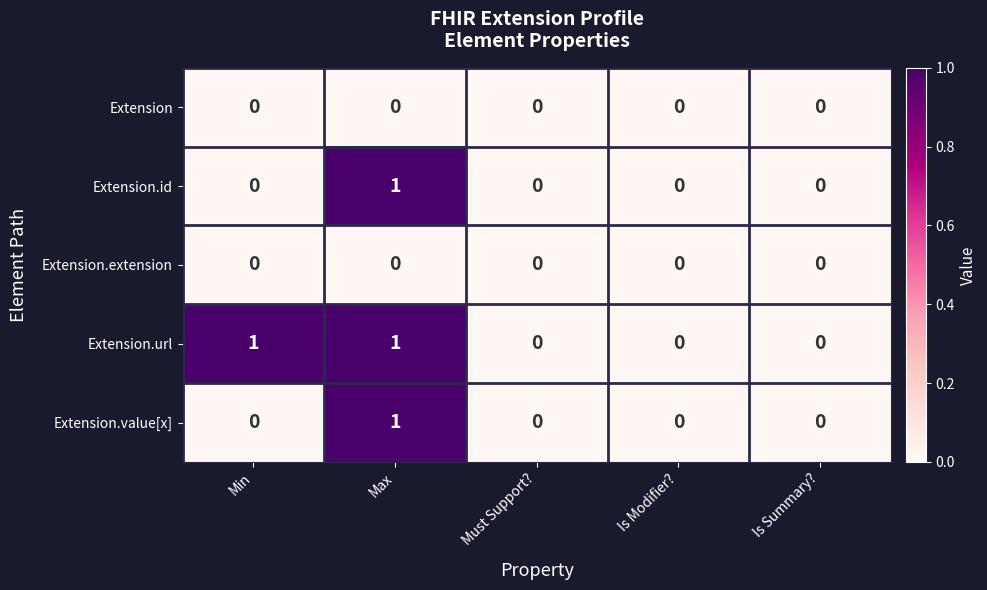

The Extension.value[x] series shows 0 at Is Modifier?. True or false?

True